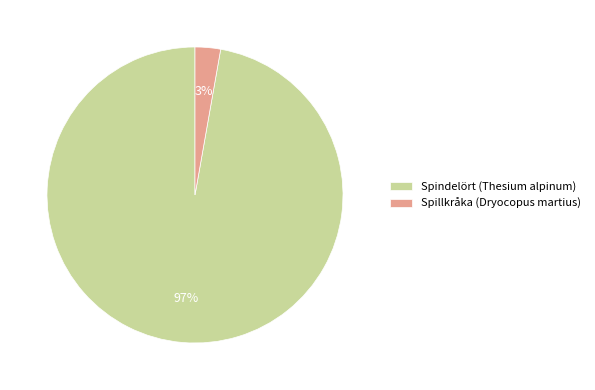

What is the largest slice in the pie chart?

Spindelört (Thesium alpinum)